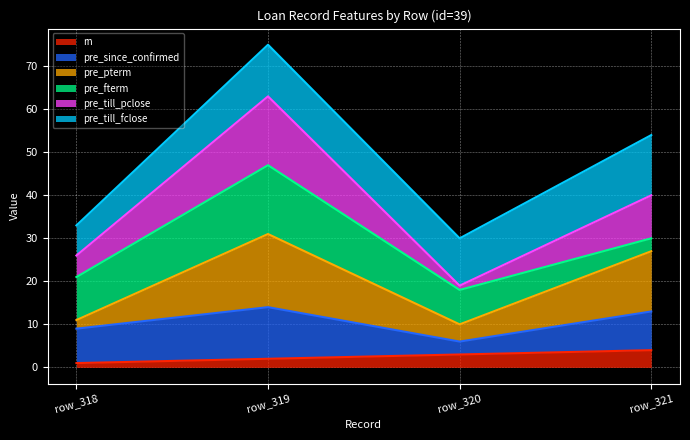

What is the highest value of the rn series?

4